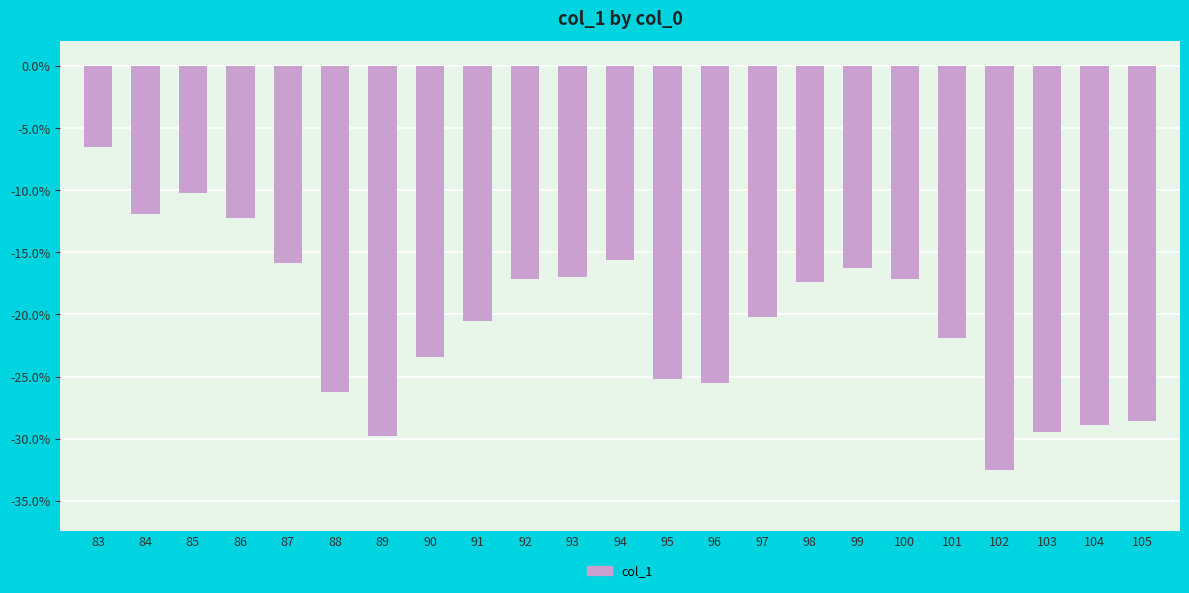

What is the approximate value at 88?

-0.3